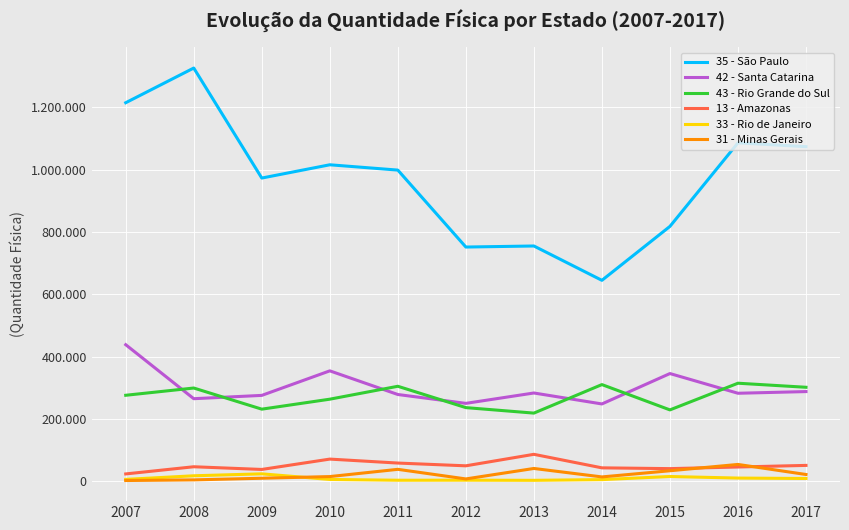

What is the difference between the maximum and minimum values in the 13 - Amazonas series?

62928